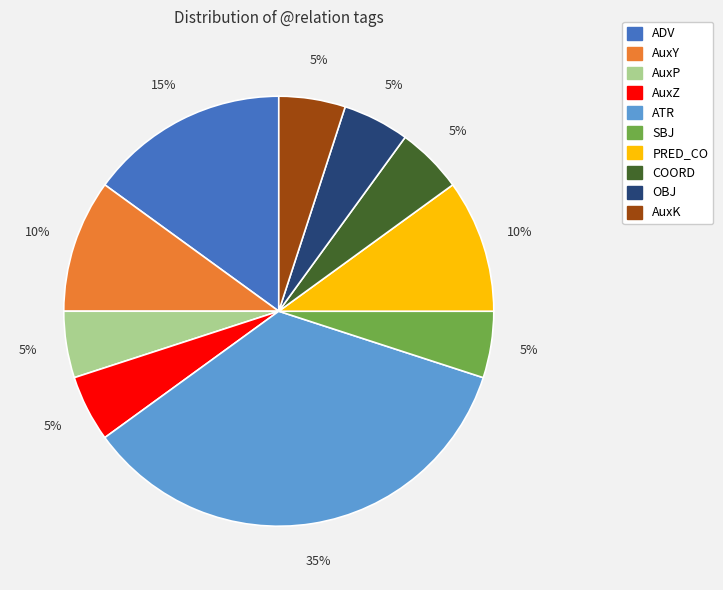

How many segments does this pie chart have?

10